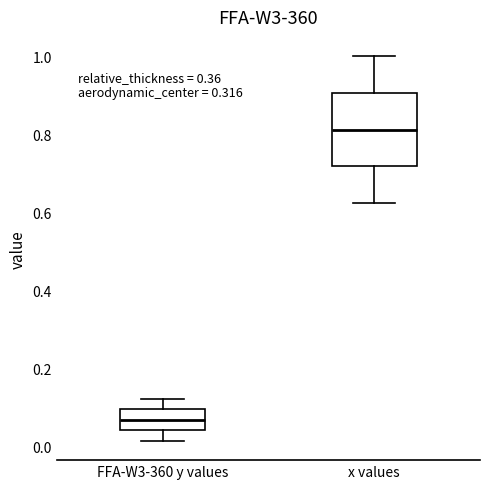

Reading left to right, read every box against the y-axis: the position of its median line, the range the box covers, and the ends of its whiskers. The values are not printed on the chart, so give them approximately, as read against the axis.

FFA-W3-360 y values: median 0.06, box 0.04 to 0.10, whiskers 0.02 to 0.12
x values: median 0.82, box 0.72 to 0.90, whiskers 0.62 to 1.00